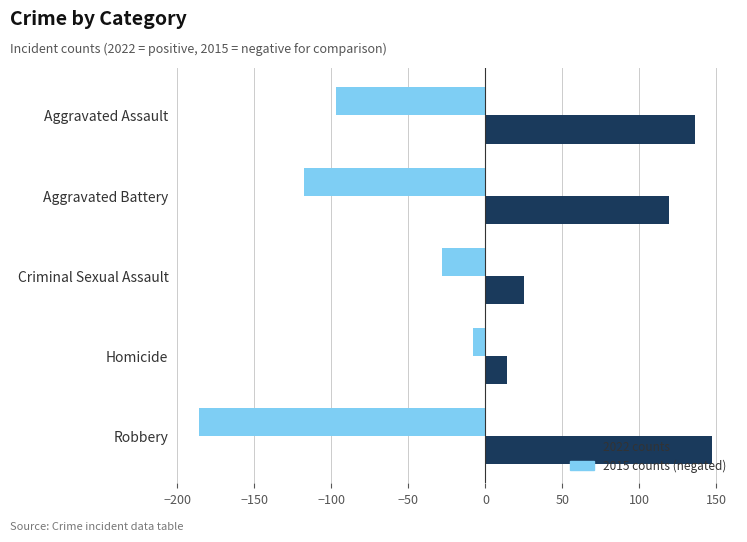

What is the spread (max minus min) of values at Homicide?

22